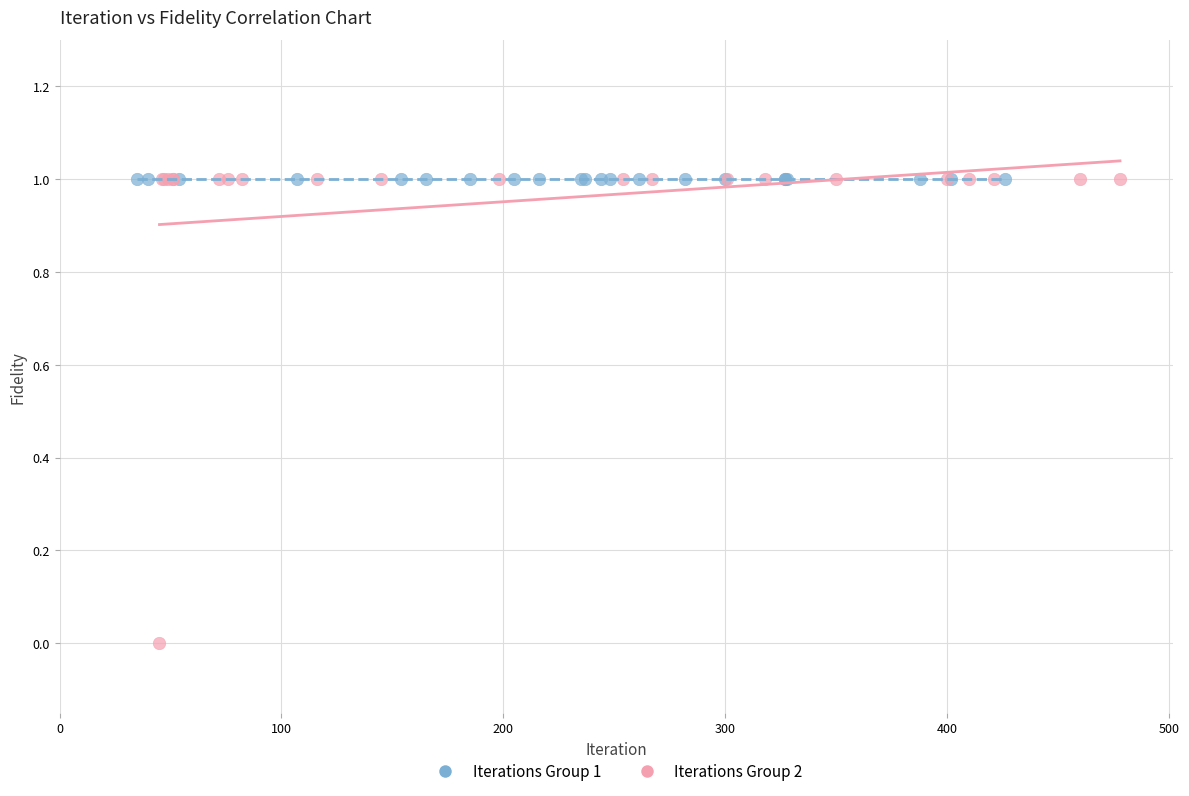

What are all the series names shown in the legend?

Iterations Group 1, Iterations Group 2